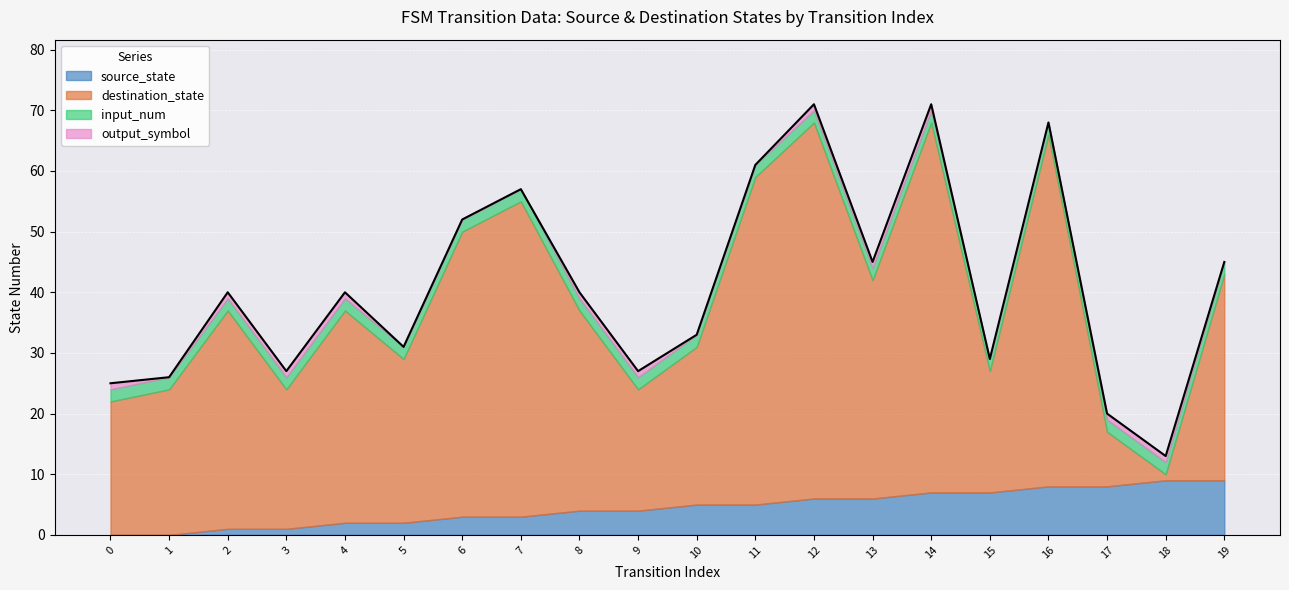

At which label does destination_state reach its minimum?

18